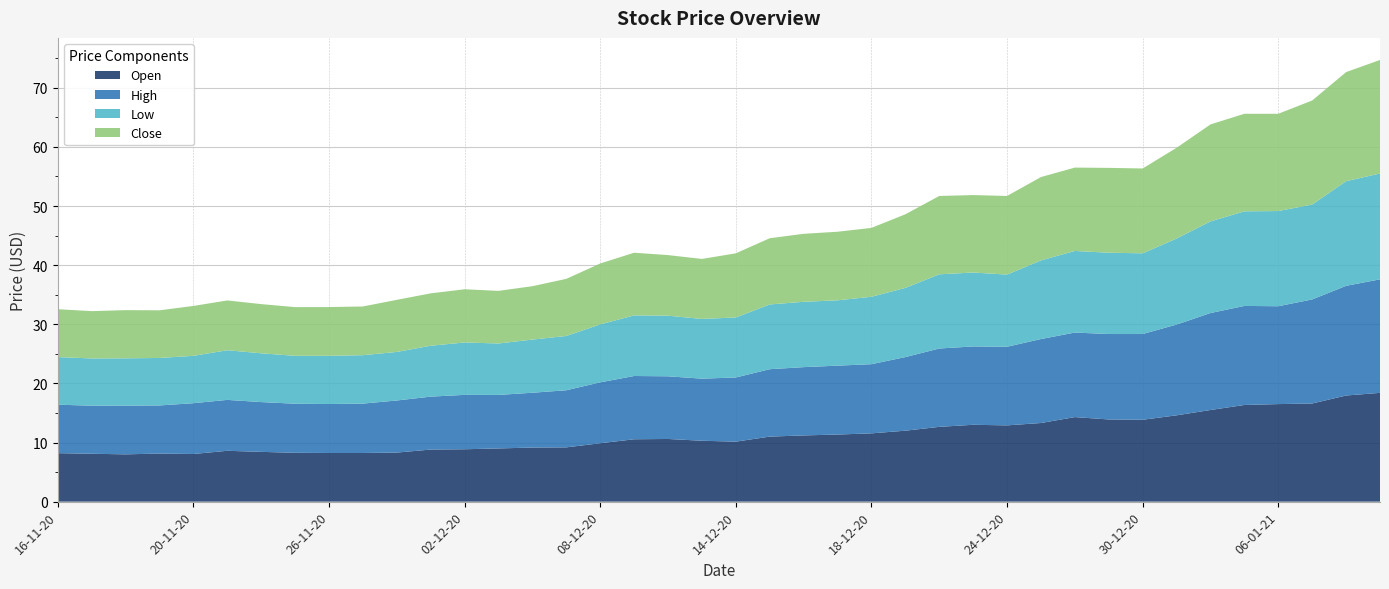

Reading right to left, extract all data points from this chart.

Open: 18.4	17.9	16.6	16.5	16.4	15.5	14.6	13.8	13.9	14.3	13.3	12.9	13.0	12.7	12.0	11.6	11.3	11.2	11.0	10.2	10.3	10.6	10.6	9.9	9.2	9.2	9.0	8.9	8.8	8.3	8.2	8.2	8.3	8.4	8.6	8.1	8.1	8.0	8.1	8.2
High: 19.2	18.6	17.6	16.6	16.8	16.4	15.3	14.5	14.4	14.3	14.2	13.3	13.2	13.2	12.4	11.7	11.7	11.6	11.4	10.8	10.5	10.6	10.7	10.3	9.7	9.3	9.1	9.2	8.9	8.8	8.3	8.3	8.3	8.4	8.6	8.6	8.1	8.2	8.1	8.2
Low: 17.9	17.7	16.1	16.1	16.0	15.5	14.6	13.7	13.8	13.8	13.3	12.2	12.5	12.6	11.7	11.4	11.1	11.1	10.9	10.2	10.1	10.2	10.2	9.8	9.2	9.0	8.7	8.9	8.6	8.2	8.2	8.2	8.1	8.2	8.4	8.0	8.0	8.0	8.0	8.1
Close: 19.2	18.4	17.6	16.4	16.5	16.4	15.3	14.3	14.3	14.1	14.1	13.3	13.1	13.2	12.4	11.7	11.6	11.5	11.2	10.8	10.2	10.2	10.6	10.3	9.7	9.0	8.9	9.0	8.9	8.8	8.2	8.2	8.2	8.3	8.4	8.4	8.1	8.2	8.0	8.1